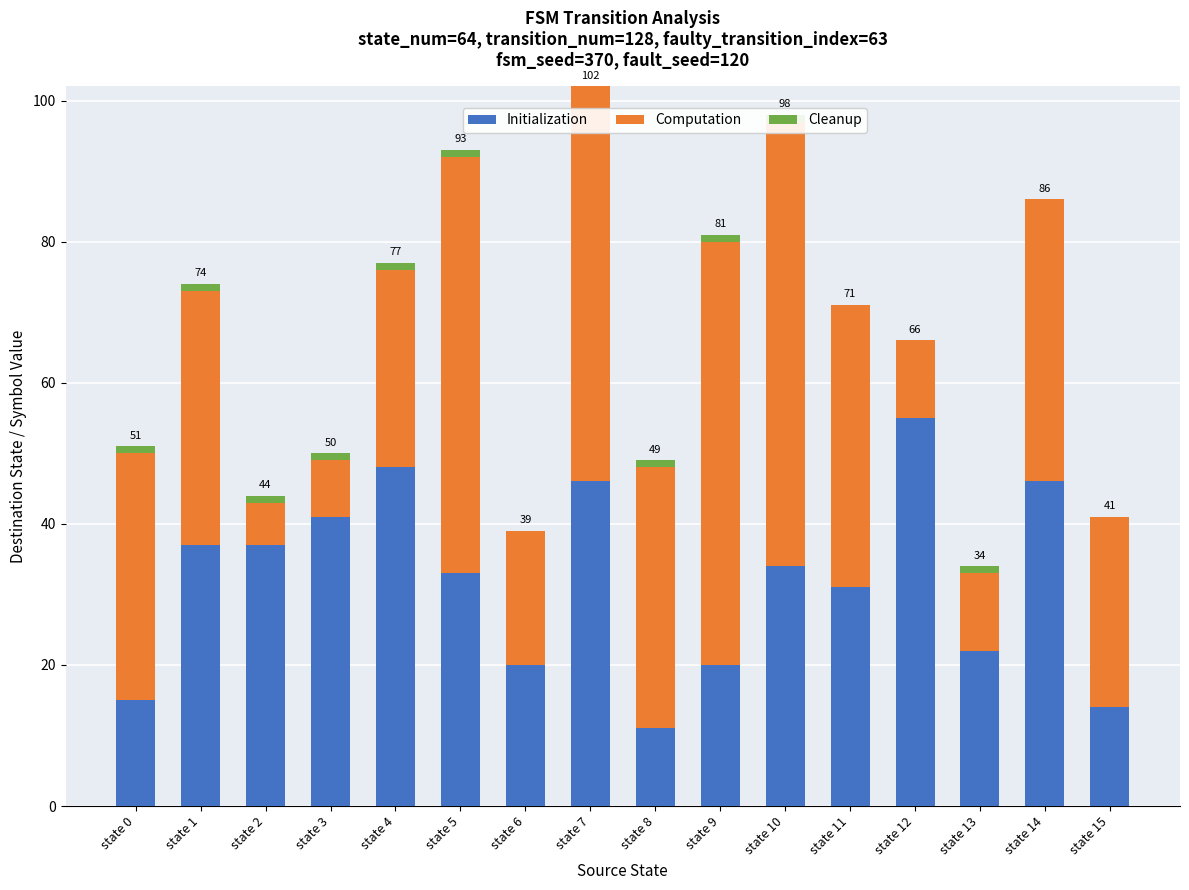

How many Cleanup values are between 0 and 1?

16